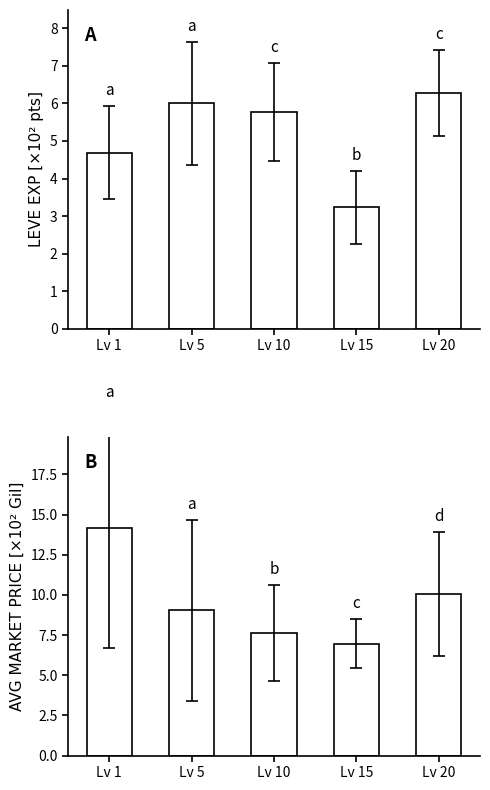

What is the minimum value shown in the chart?

3.2